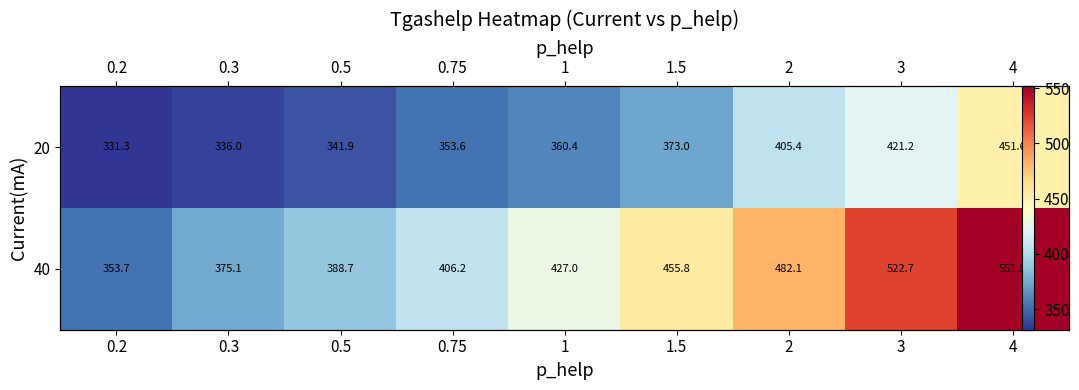

List the series in order of their overall mean, lowest first.

20, 40